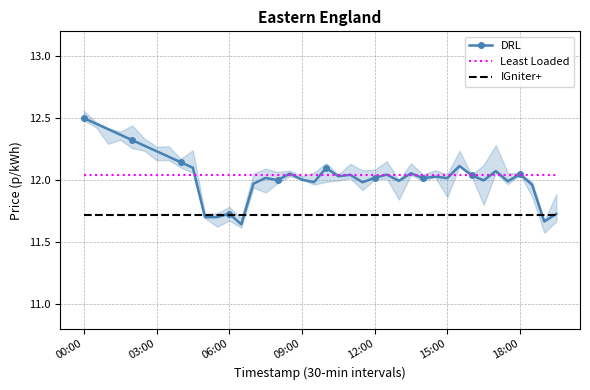

Reading right to left, transcribe all the data shown in this chart.

DRL: 11.7	11.7	12.0	12.0	12.0	12.1	12.0	12.0	12.1	12.0	12.0	12.0	12.1	12.0	12.0	12.0	12.0	12.0	12.0	12.1	12.0	12.0	12.1	12.0	12.0	12.0	11.6	11.7	11.7	11.7	12.1	12.1	12.2	12.2	12.3	12.3	12.4	12.4	12.5	12.5
Least Loaded: 12.0	12.0	12.0	12.0	12.0	12.0	12.0	12.0	12.0	12.0	12.0	12.0	12.0	12.0	12.0	12.0	12.0	12.0	12.0	12.0	12.0	12.0	12.0	12.0	12.0	12.0	12.0	12.0	12.0	12.0	12.0	12.0	12.0	12.0	12.0	12.0	12.0	12.0	12.0	12.0
IGniter+: 11.7	11.7	11.7	11.7	11.7	11.7	11.7	11.7	11.7	11.7	11.7	11.7	11.7	11.7	11.7	11.7	11.7	11.7	11.7	11.7	11.7	11.7	11.7	11.7	11.7	11.7	11.7	11.7	11.7	11.7	11.7	11.7	11.7	11.7	11.7	11.7	11.7	11.7	11.7	11.7